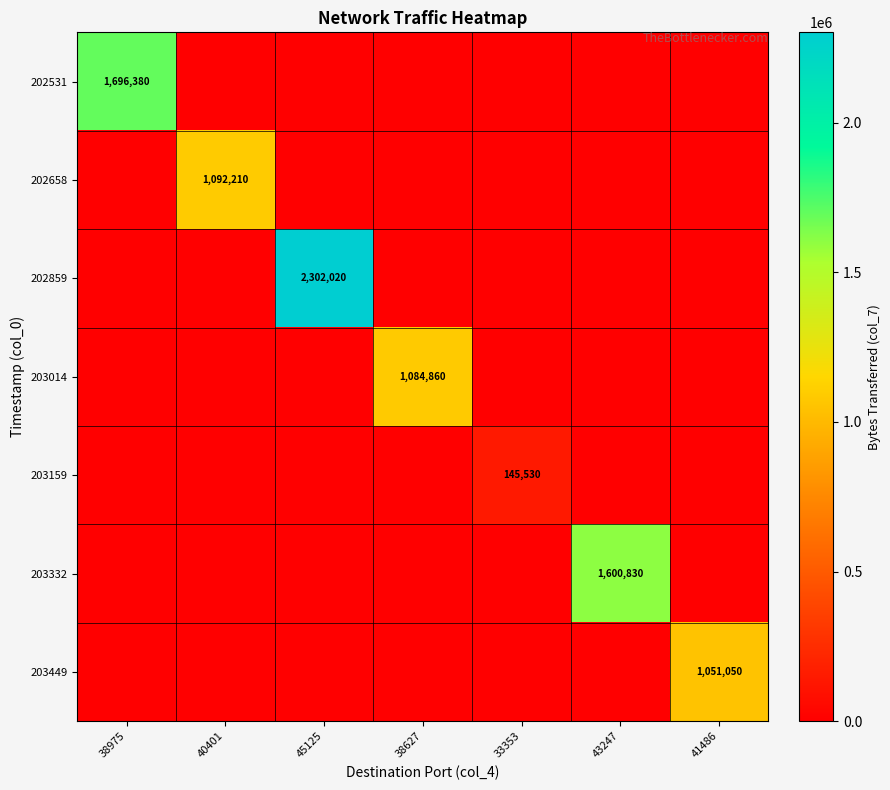

Which series has the largest range (max minus min)?

202859